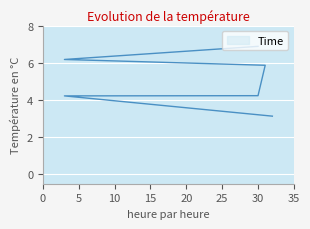

True or false: there are more than 0 points higher than both neighbors.

False